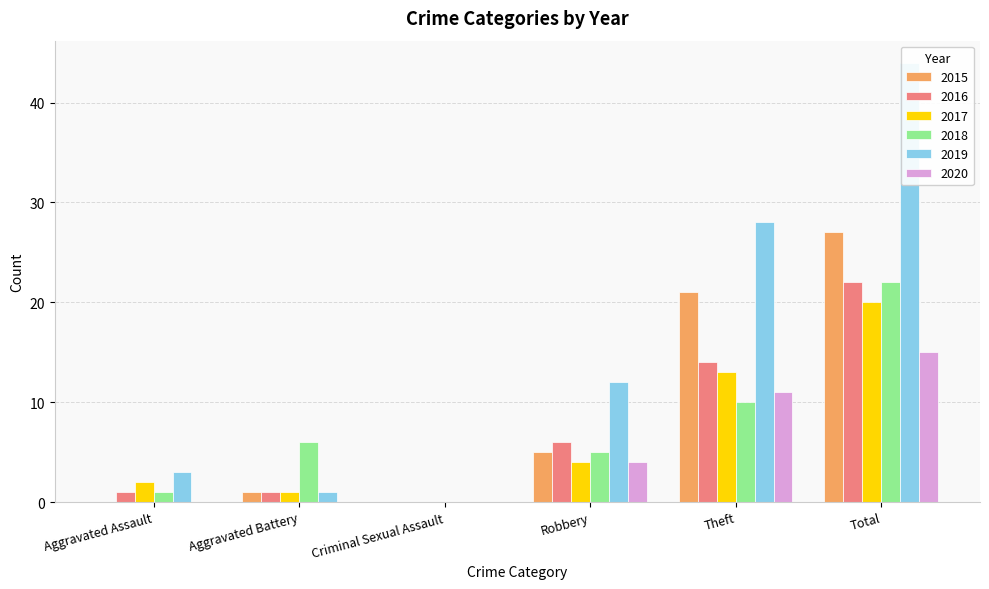

At which label does 2015 reach its peak?

Total